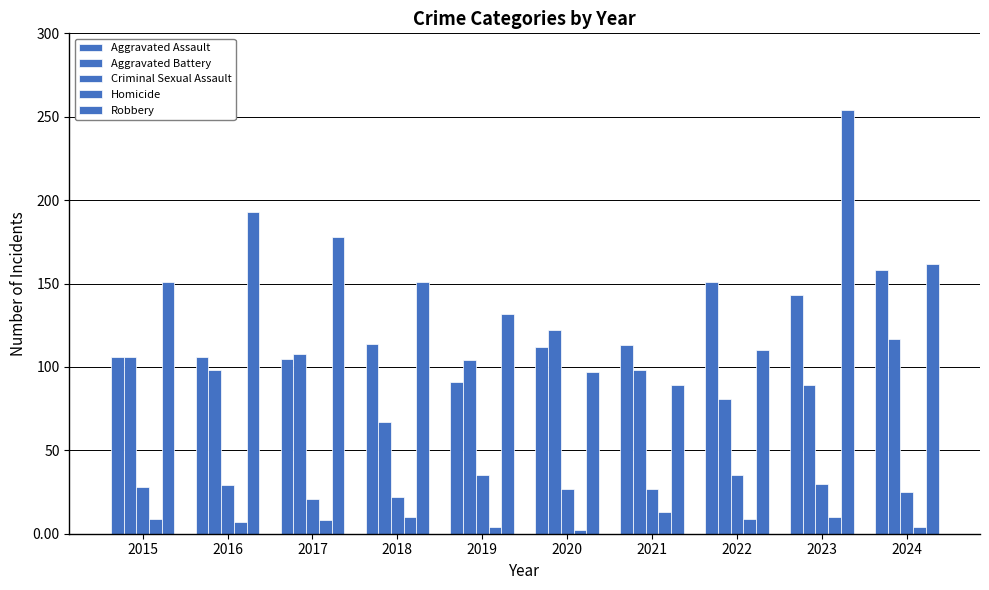

What is the maximum value for Aggravated Assault?

158